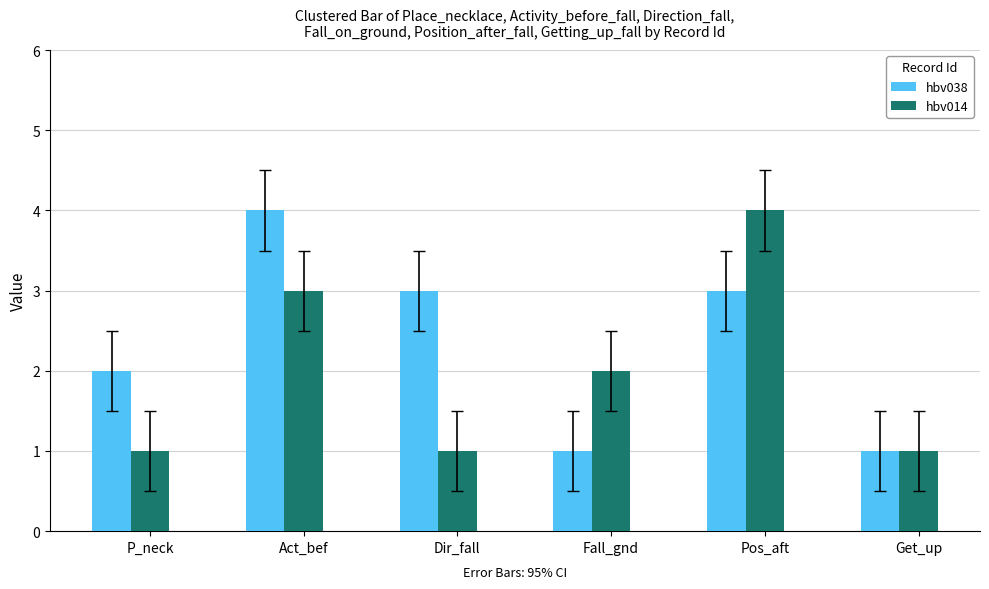

Where does the hbv038 series first go above 3?

Act_bef